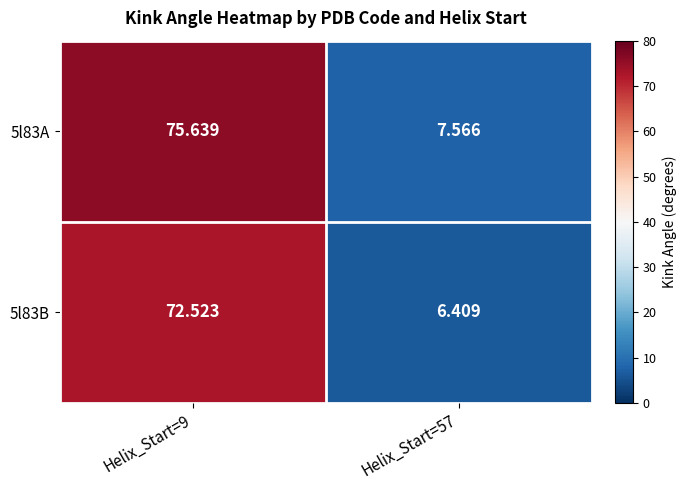

What is the minimum value shown in the chart?

6.4